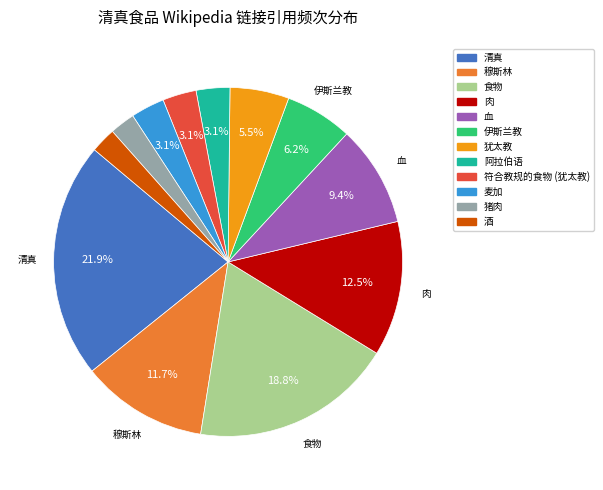

Do 符合教规的食物 (犹太教) and 穆斯林 together represent more than half of the pie?

No